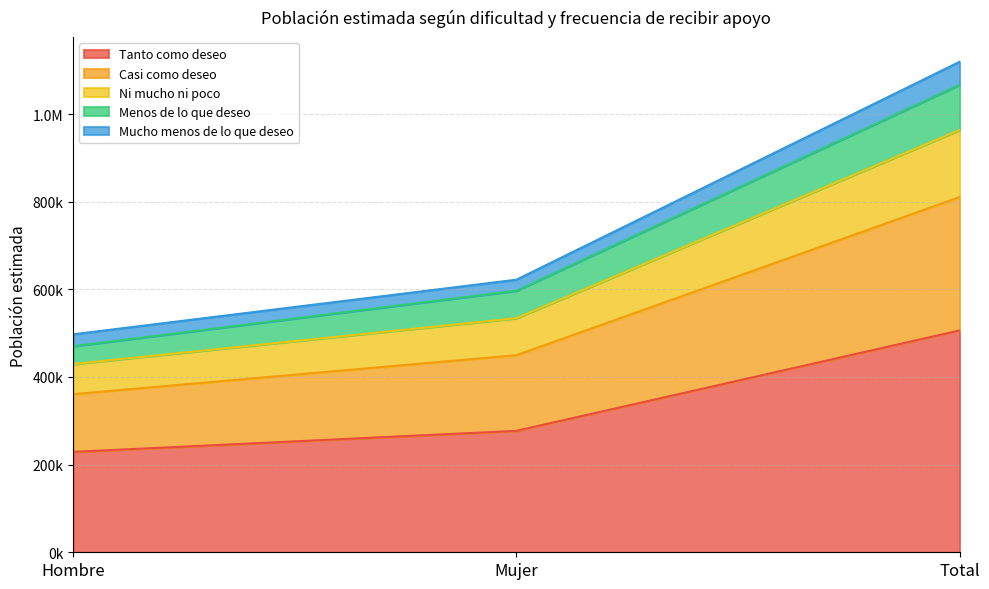

What is the difference between the second highest and minimum values in the Tanto como deseo series?

47954